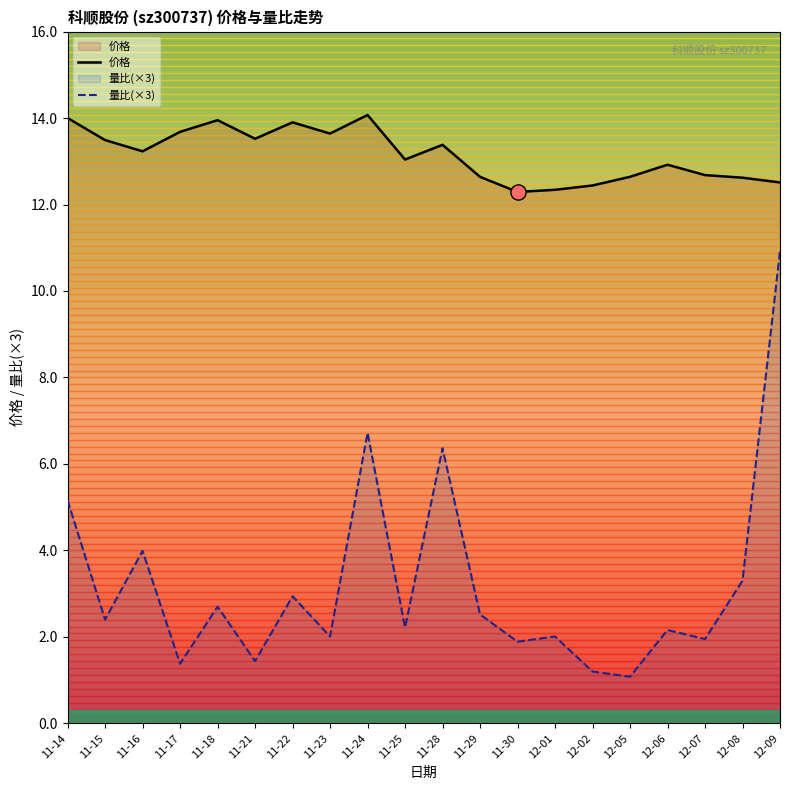

Which series reaches the minimum Y coordinate?

量比(×3)